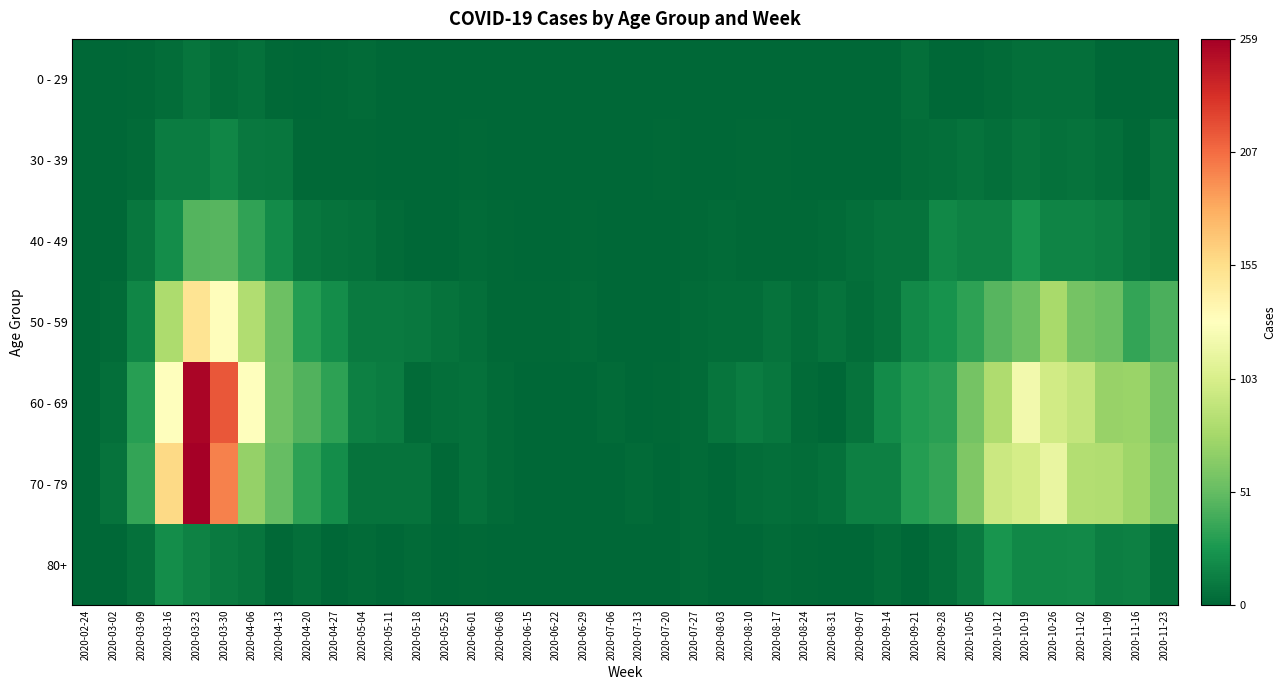

What is the total value across all series at 2020-08-24?

15